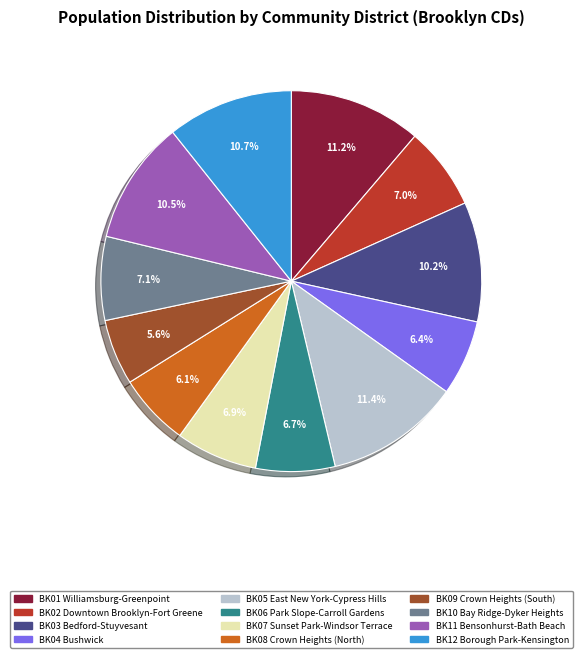

Approximately how many times larger is the value at BK06 Park Slope-Carroll Gardens compared to BK02 Downtown Brooklyn-Fort Greene?

1.0